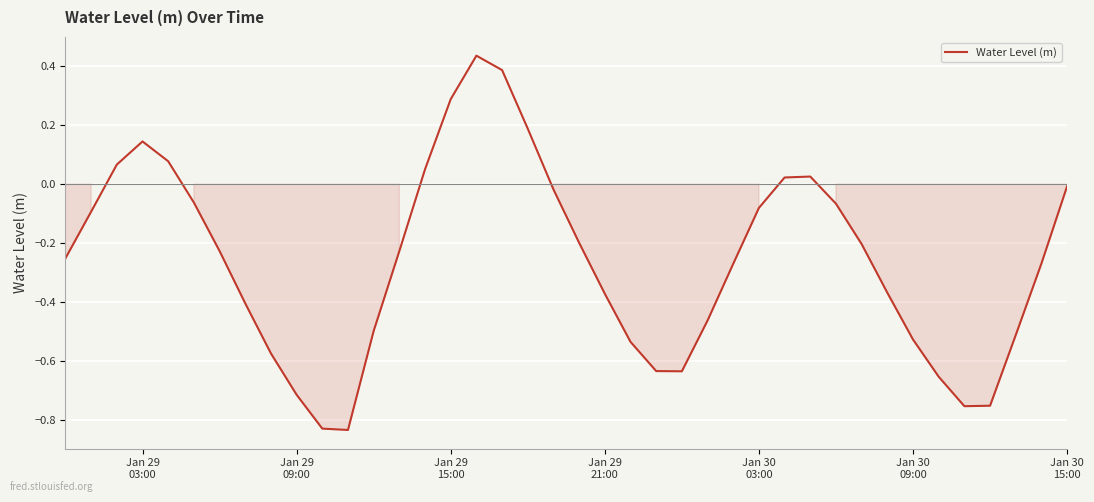

What is the difference between the maximum and minimum values?

1.3